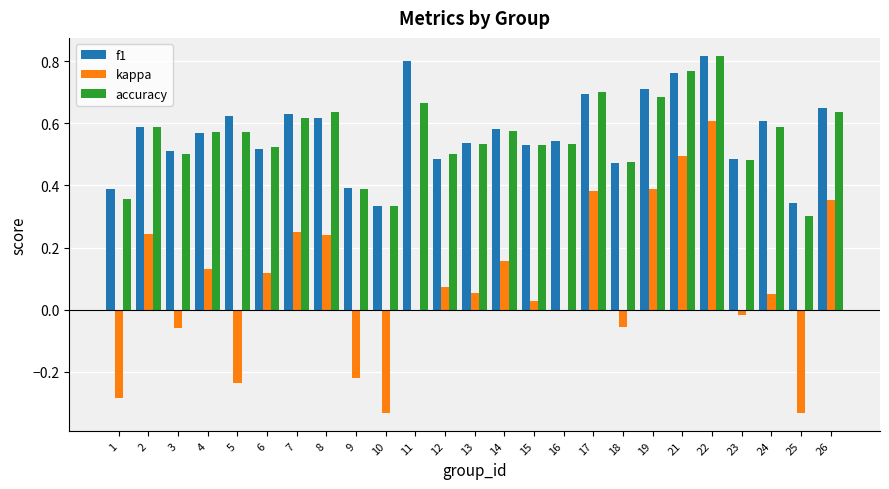

What is the total value across all series at 24?

1.2